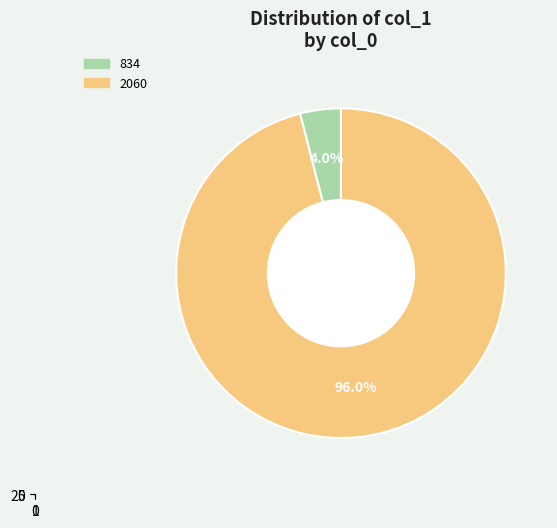

Which has a higher value, 2060 or 834?

2060